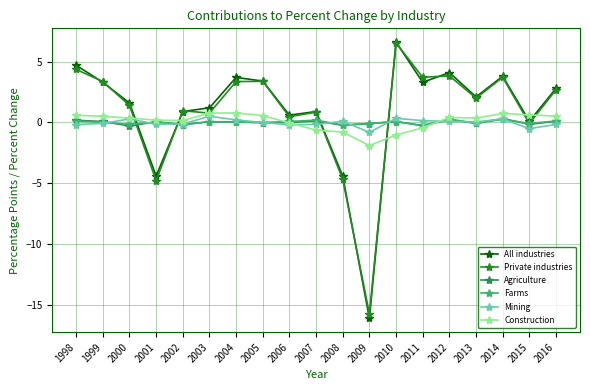

How many data points in All industries are above 2?

10